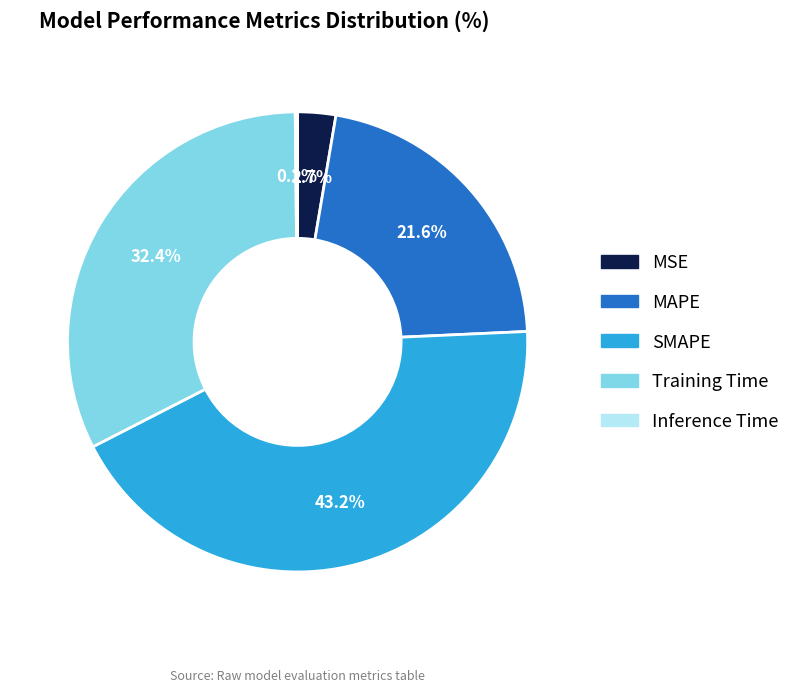

Between Training Time and MAPE, which is larger?

Training Time